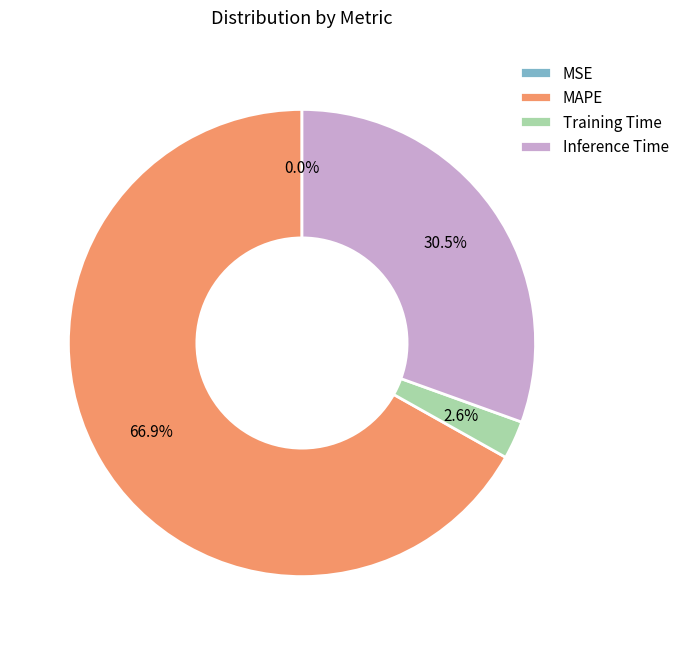

Is there any slice that represents more than half of the pie?

Yes